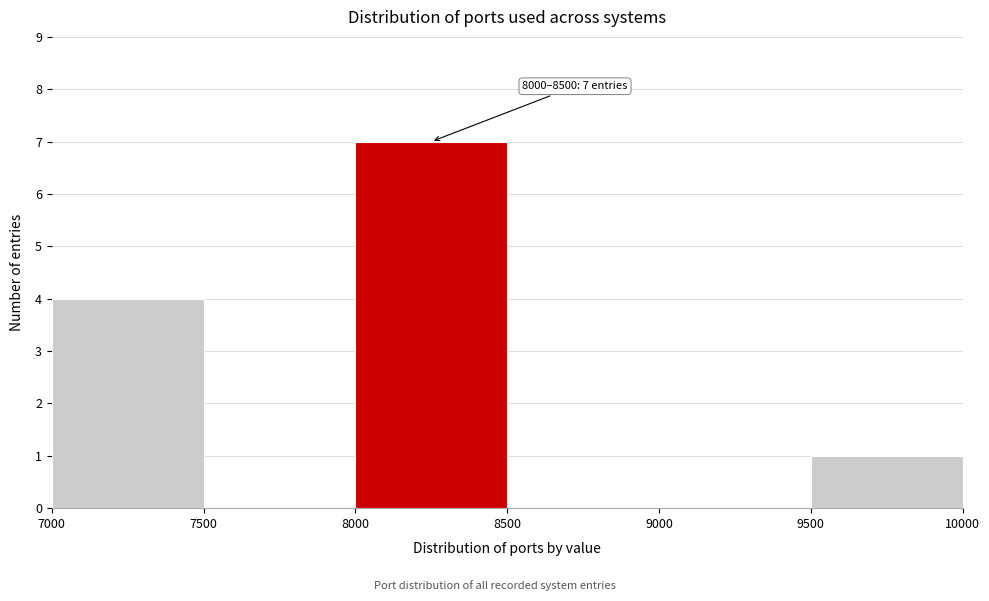

Over which range of the x-axis is the bar tallest?

8000 to 8500